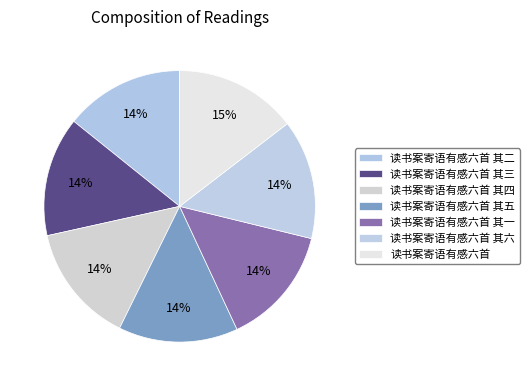

To the nearest percent, what portion does 读书案寄语有感六首 represent?

15%